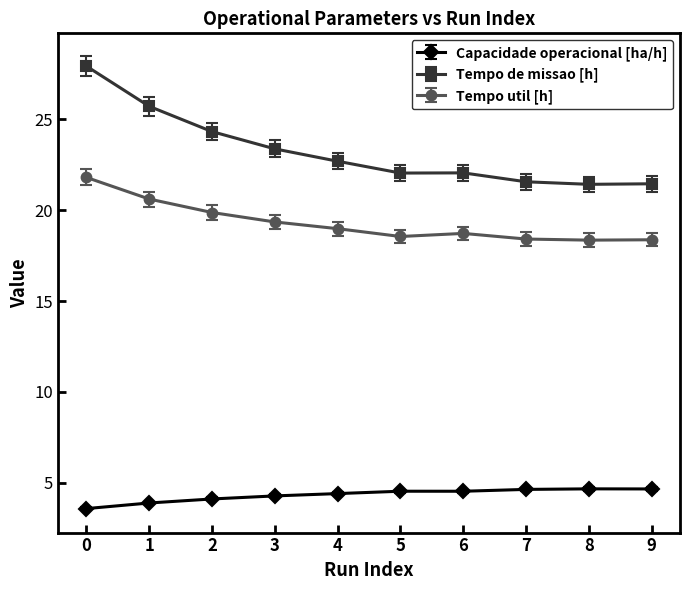

True or false: Tempo de missao [h] and Tempo util [h] cross at least once.

False